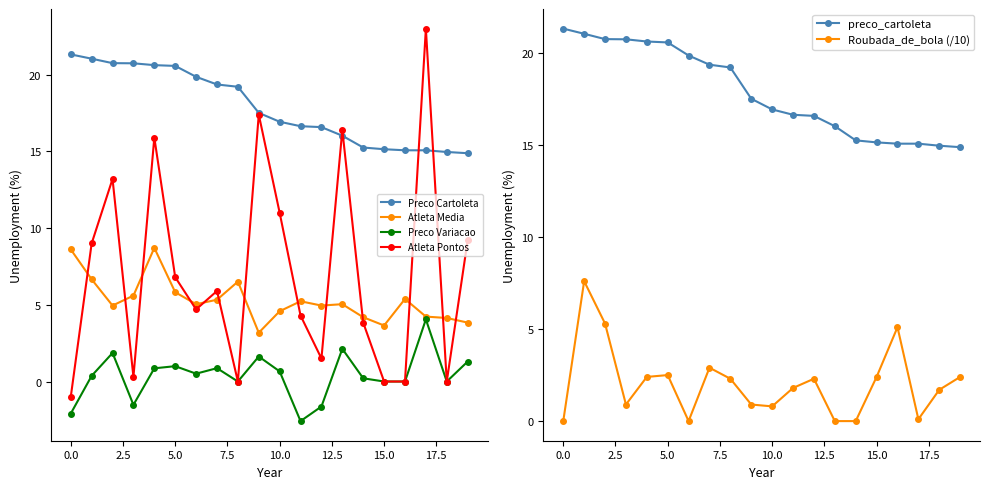

What is the value of the Atleta Pontos point at the 10th from the left?

17.4